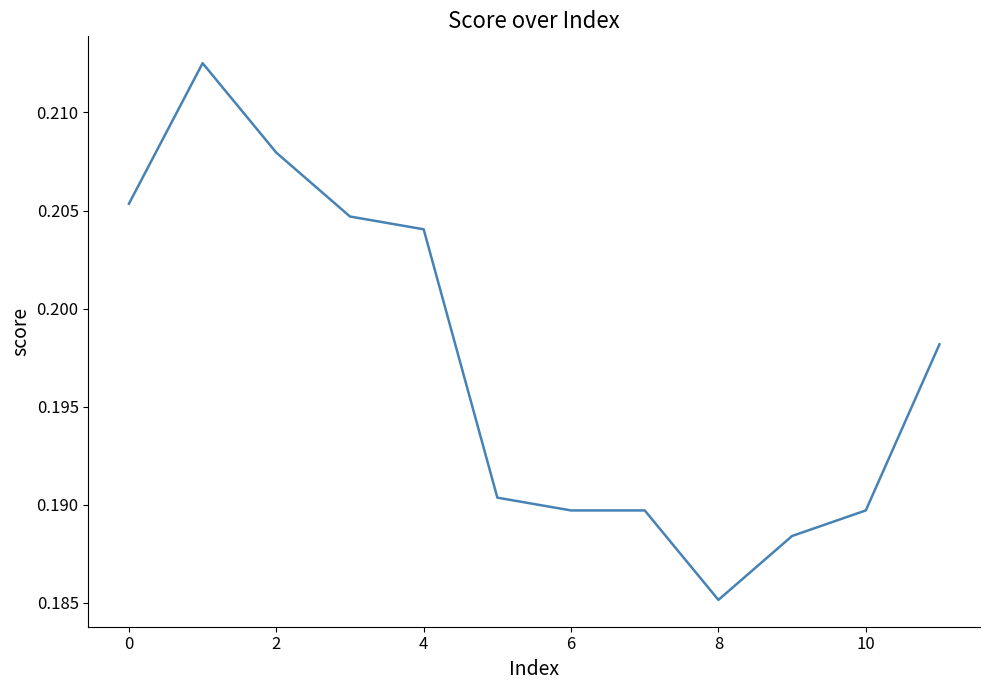

What is the greatest value displayed?

0.2